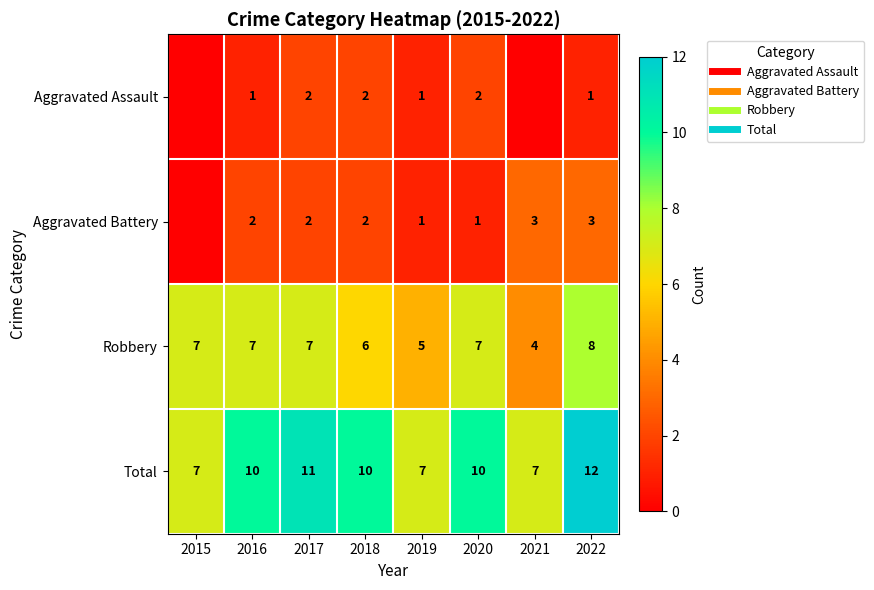

Rank the series by their maximum value, from lowest to highest.

Aggravated Assault, Aggravated Battery, Robbery, Total